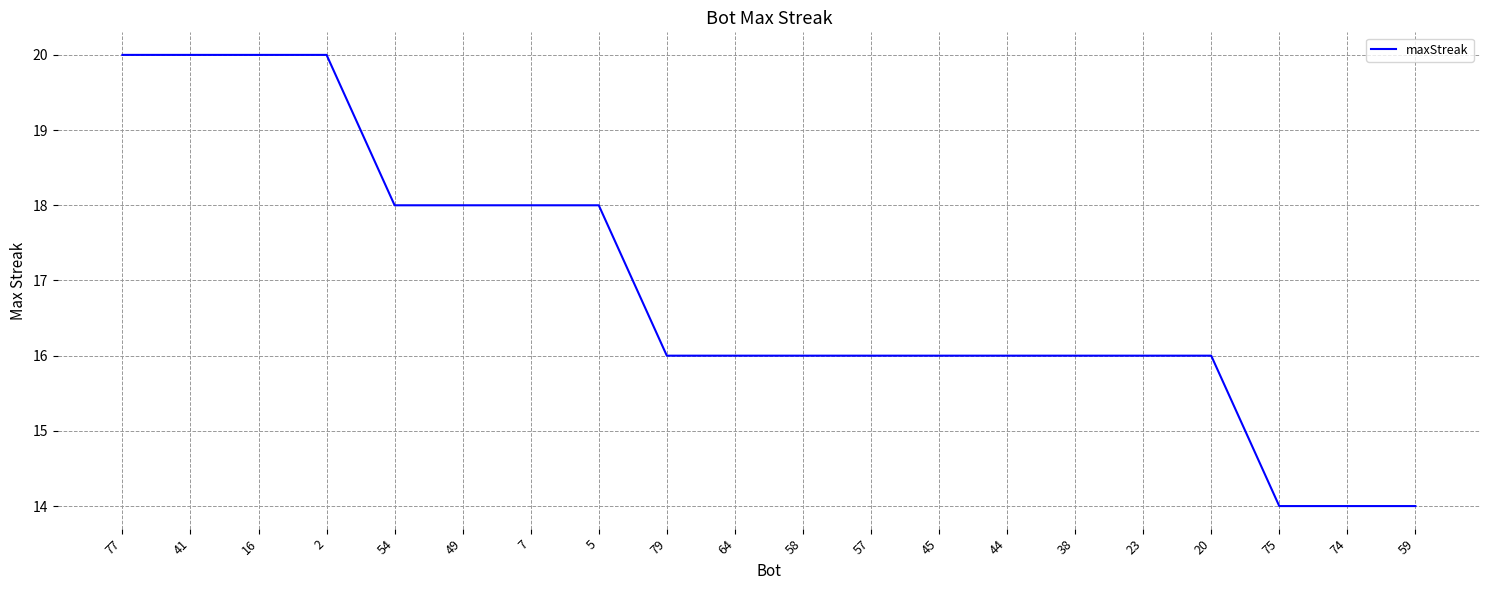

What is the maximum value shown in the chart?

20